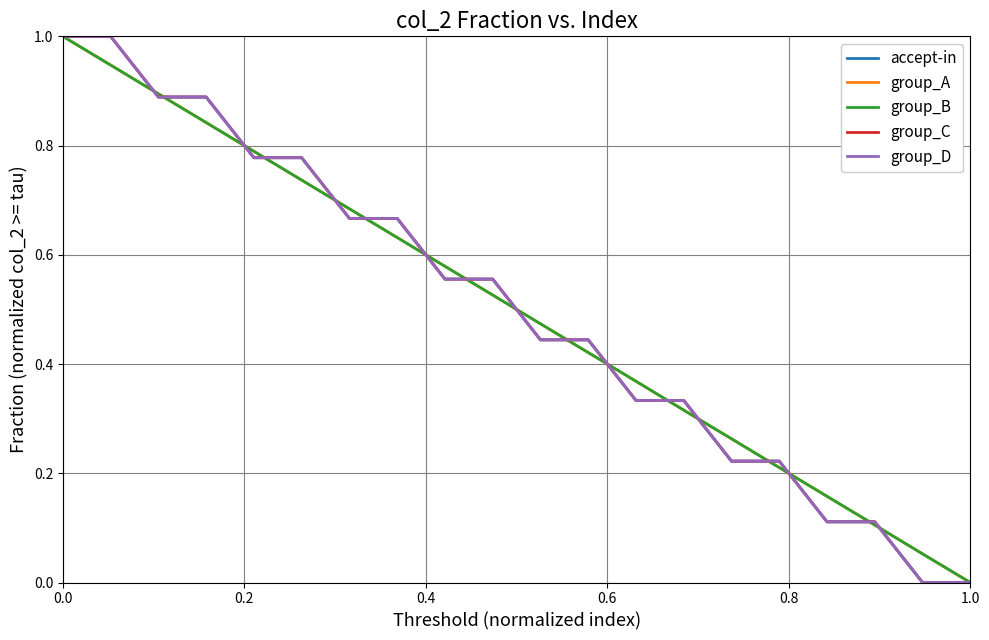

Does the chart have visible grid lines?

Yes